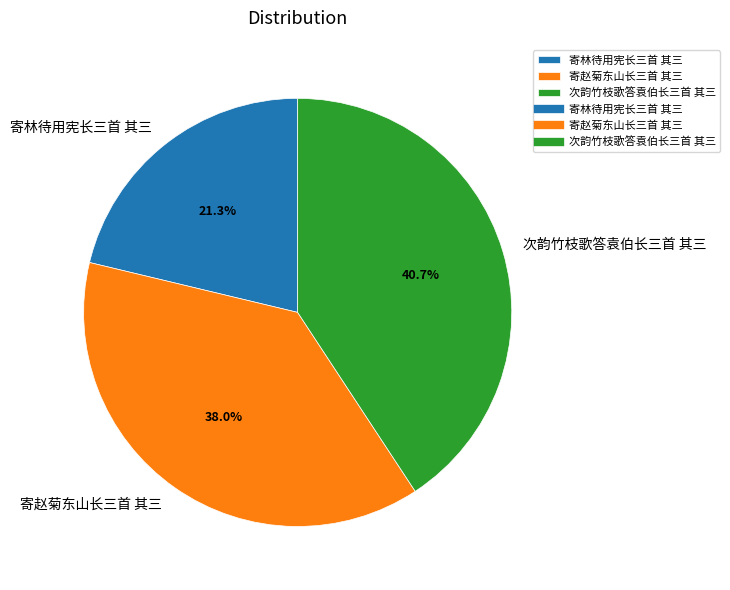

To the nearest percent, what is the combined percentage of 寄林待用宪长三首 其三 and 次韵竹枝歌答袁伯长三首 其三?

62%